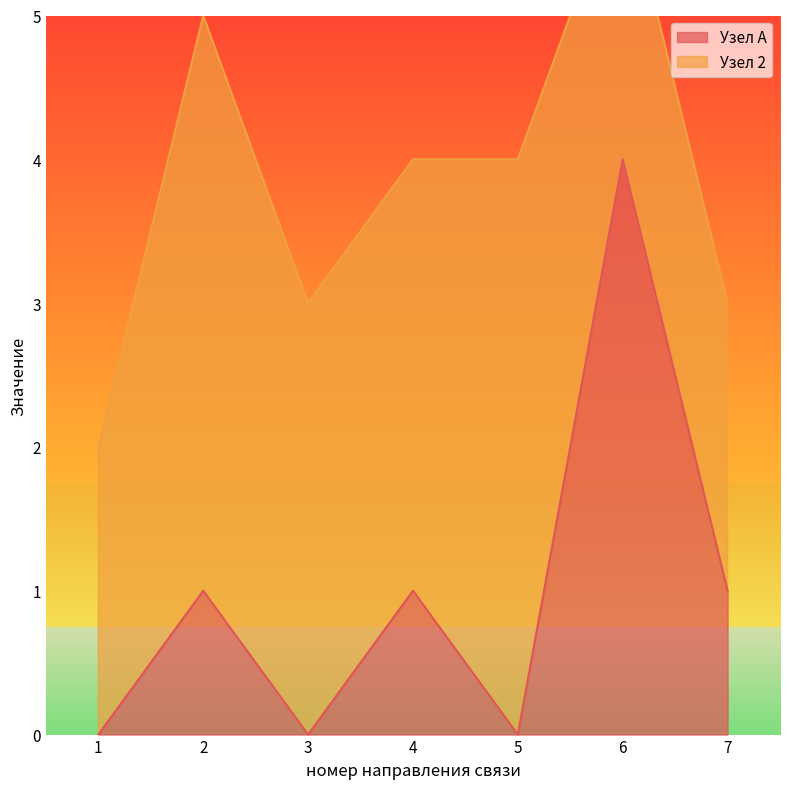

Rank the categories by value from lowest to highest.

1, 3, 5, 2, 4, 7, 6